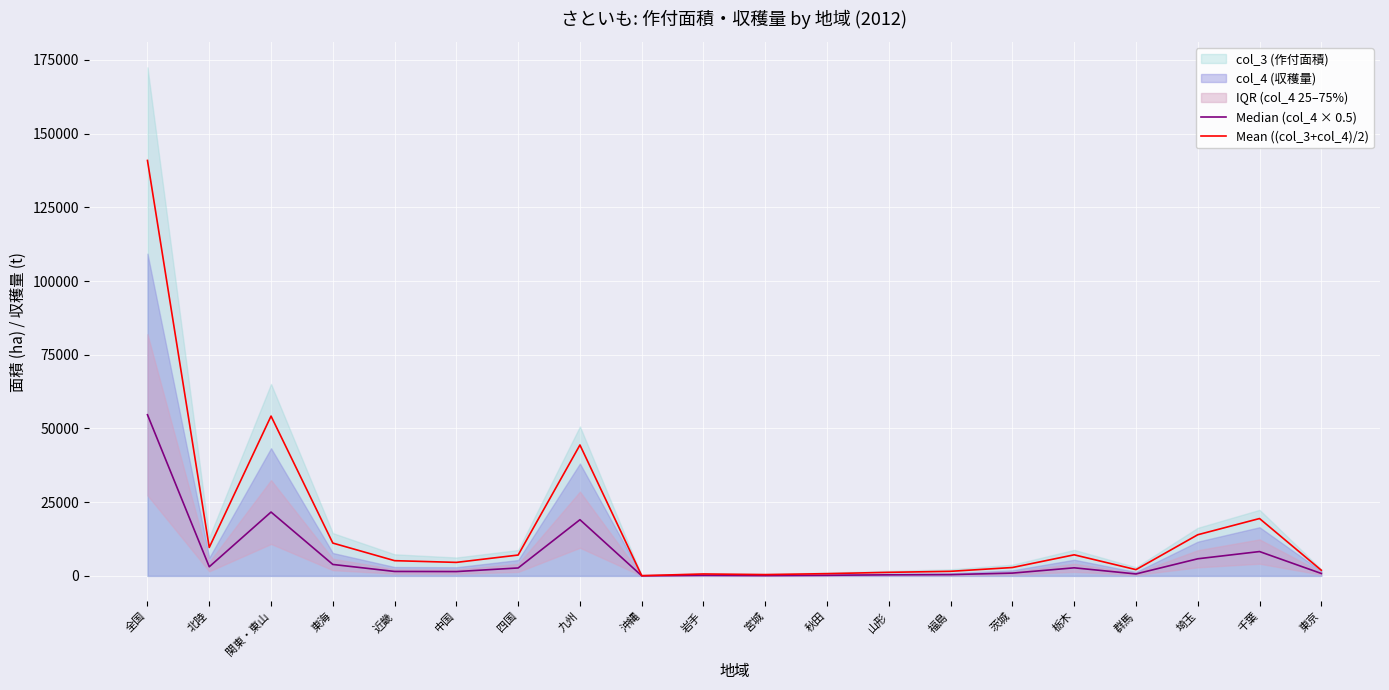

How many data points in Mean ((col_3+col_4)/2) are above 5160?

9